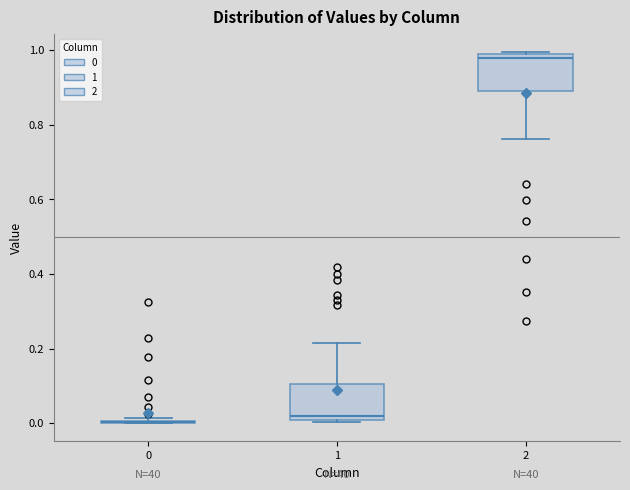

Reading left to right, transcribe this box plot: for each box, give where its median line is, the range the box spans, and where its two whiskers end, as read against the y-axis. The values are not printed on the chart, so give them approximately, as read against the axis.

0: box collapsed to a line at 0.00, whiskers 0.00 to 0.02
1: median 0.02, box 0.00 to 0.10, whiskers 0.00 to 0.22
2: median 0.98 (just below the box's upper edge), box 0.90 to 0.98, whiskers 0.76 to 1.00